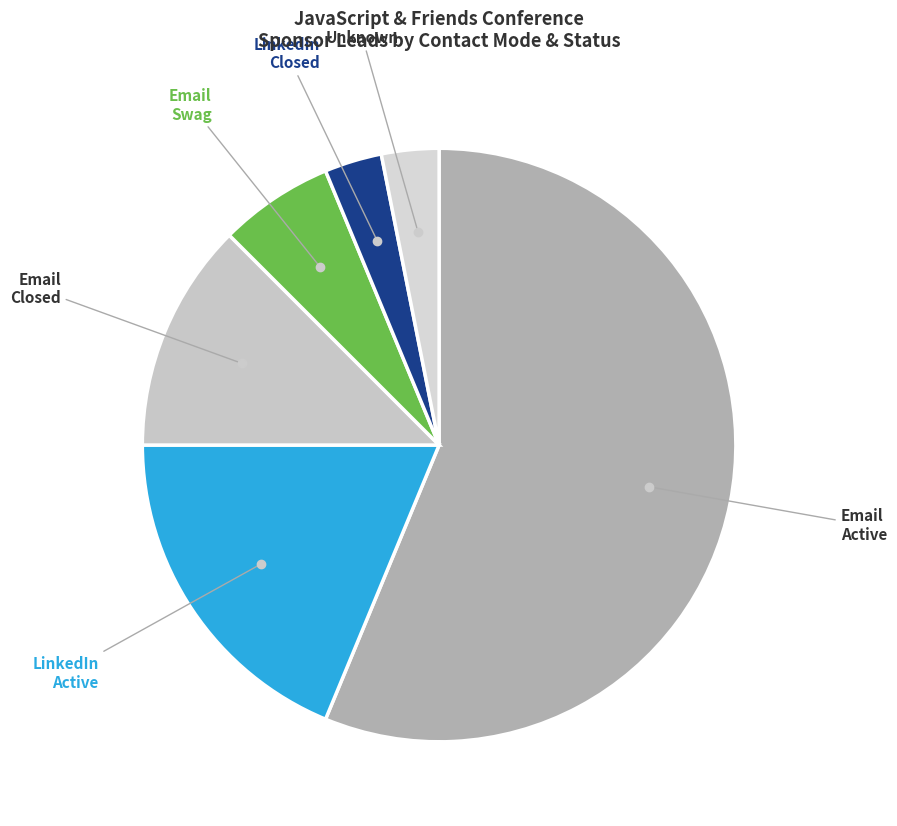

The LinkedIn Active slice represents 19% of the pie. True or false?

True